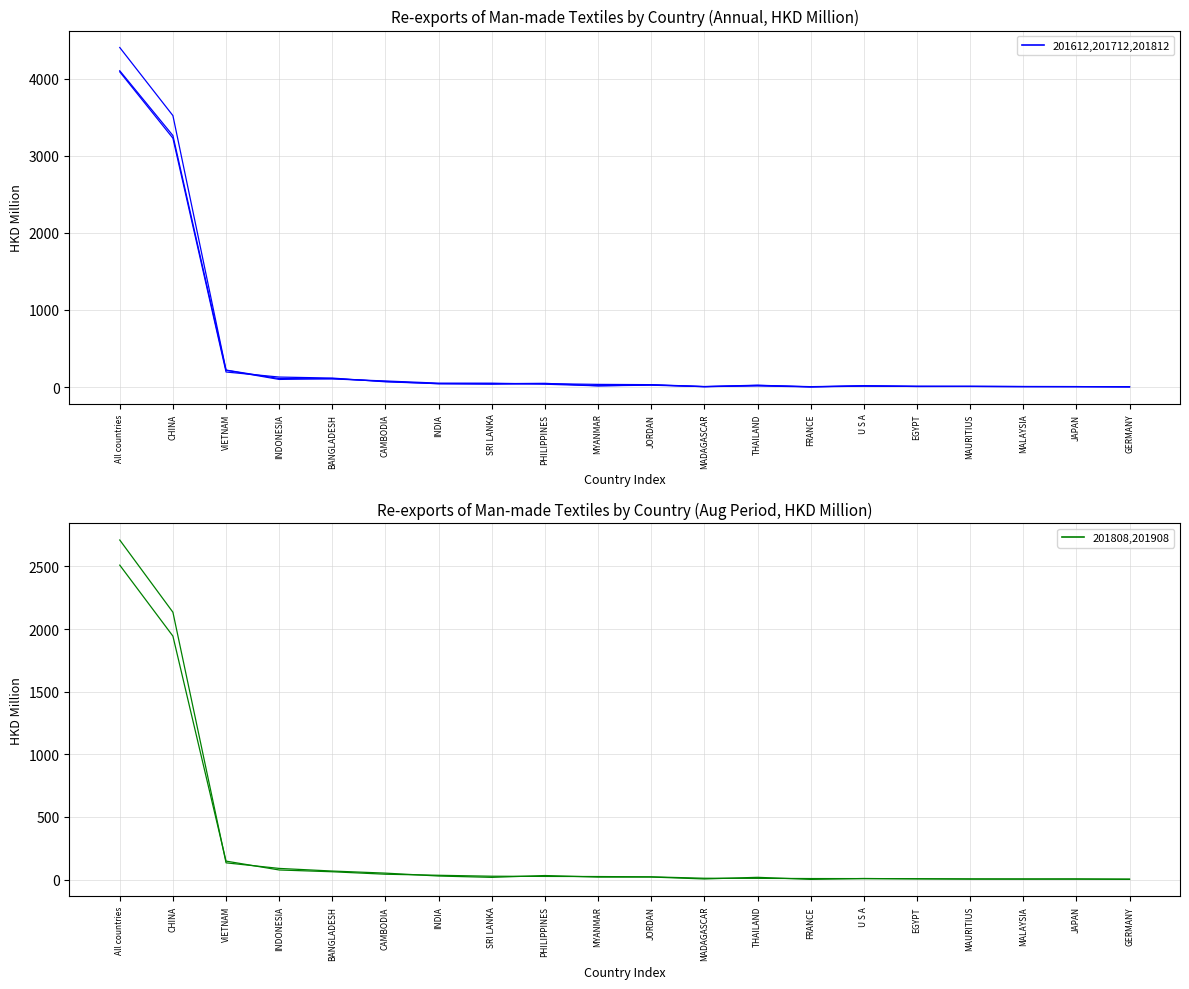

How many times do year=201712 and year=201612 cross each other?

11